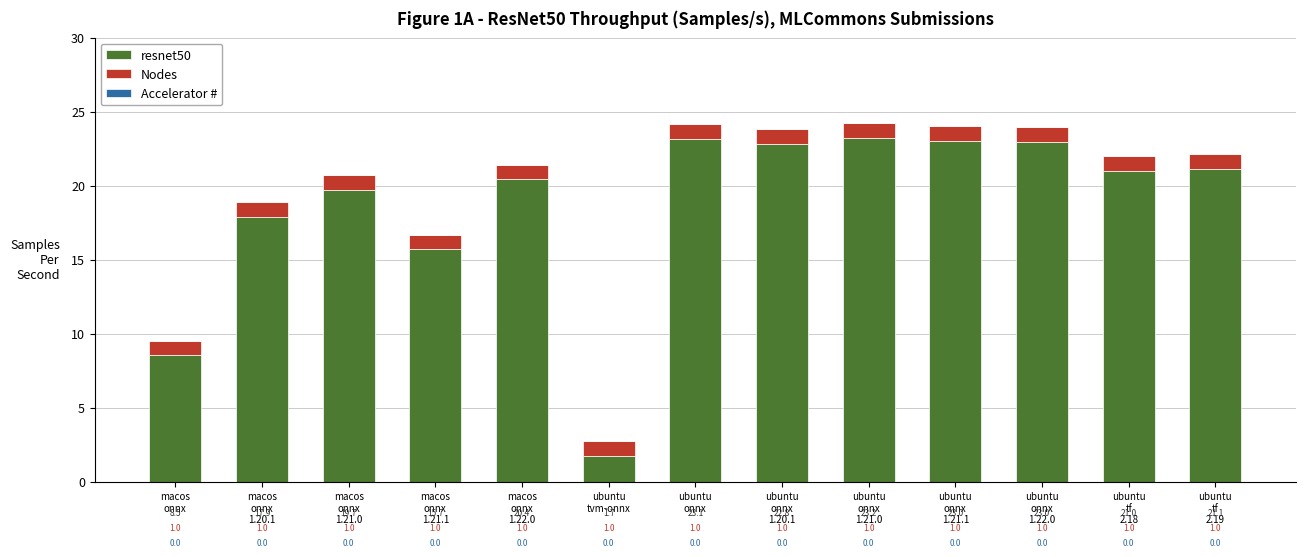

How many data points in resnet50 are less than 20?

5